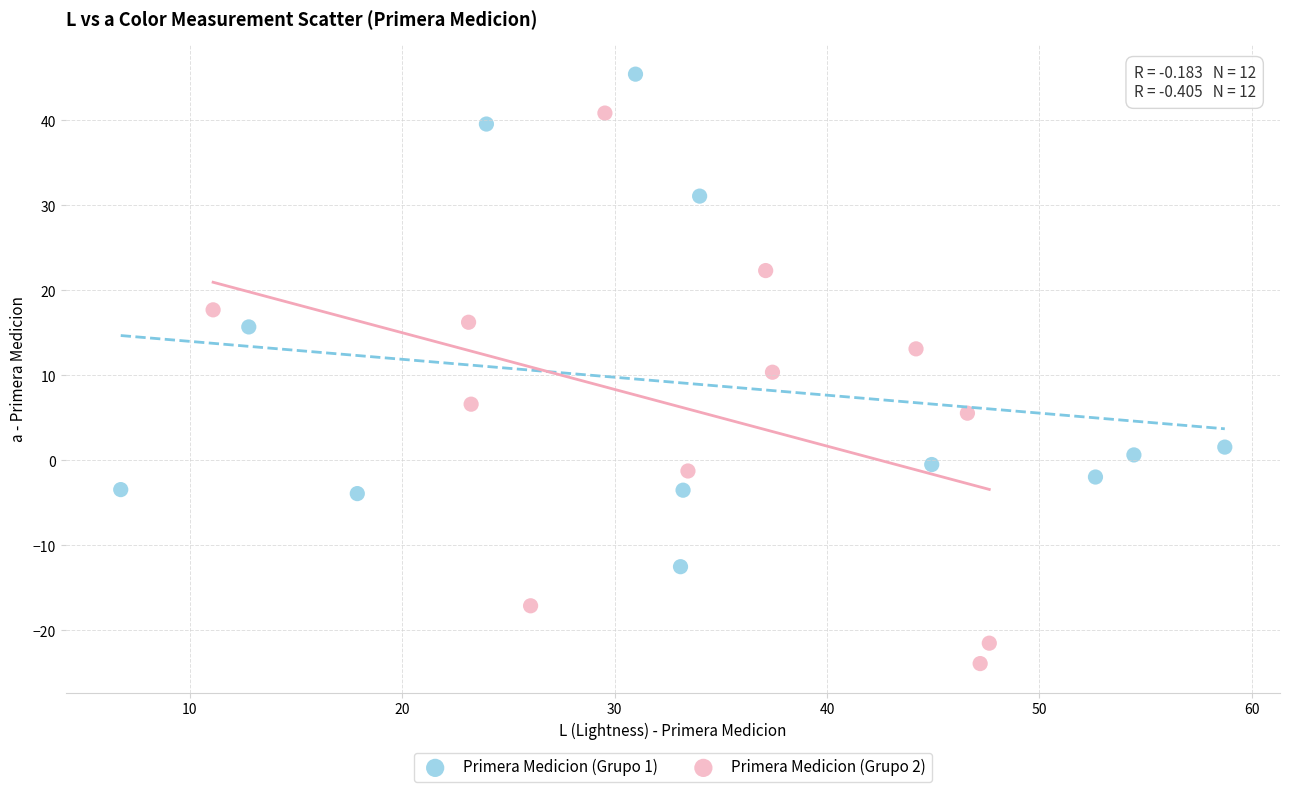

Which series has the widest spread of Y values?

Primera Medicion (Grupo 2)